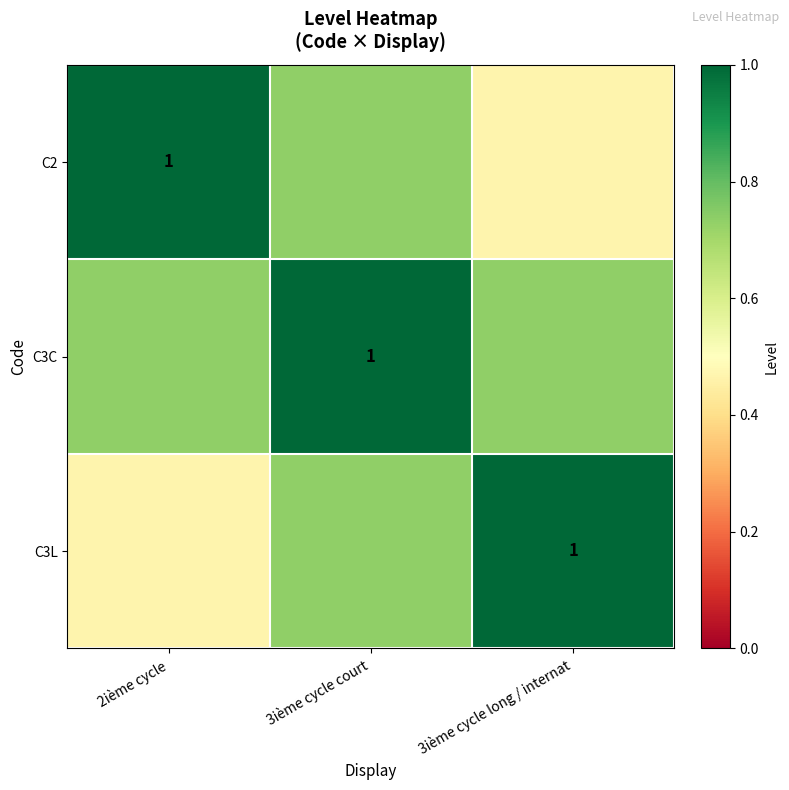

Is it true that C3C equals 1.3 at 3ième cycle court?

False